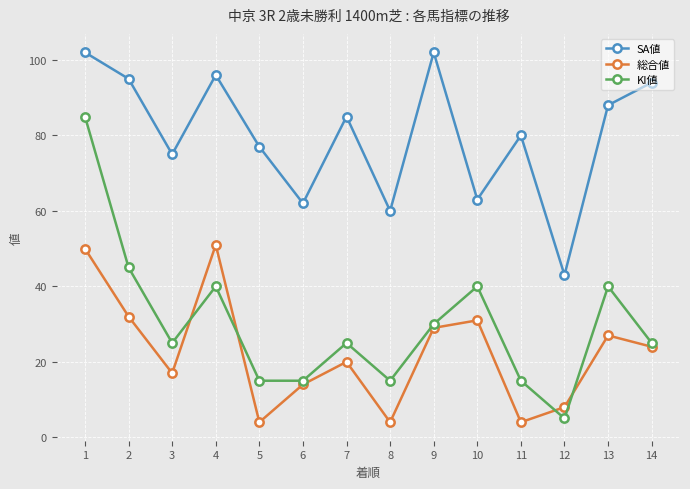

True or false: KI値 and 総合値 cross at least once.

True